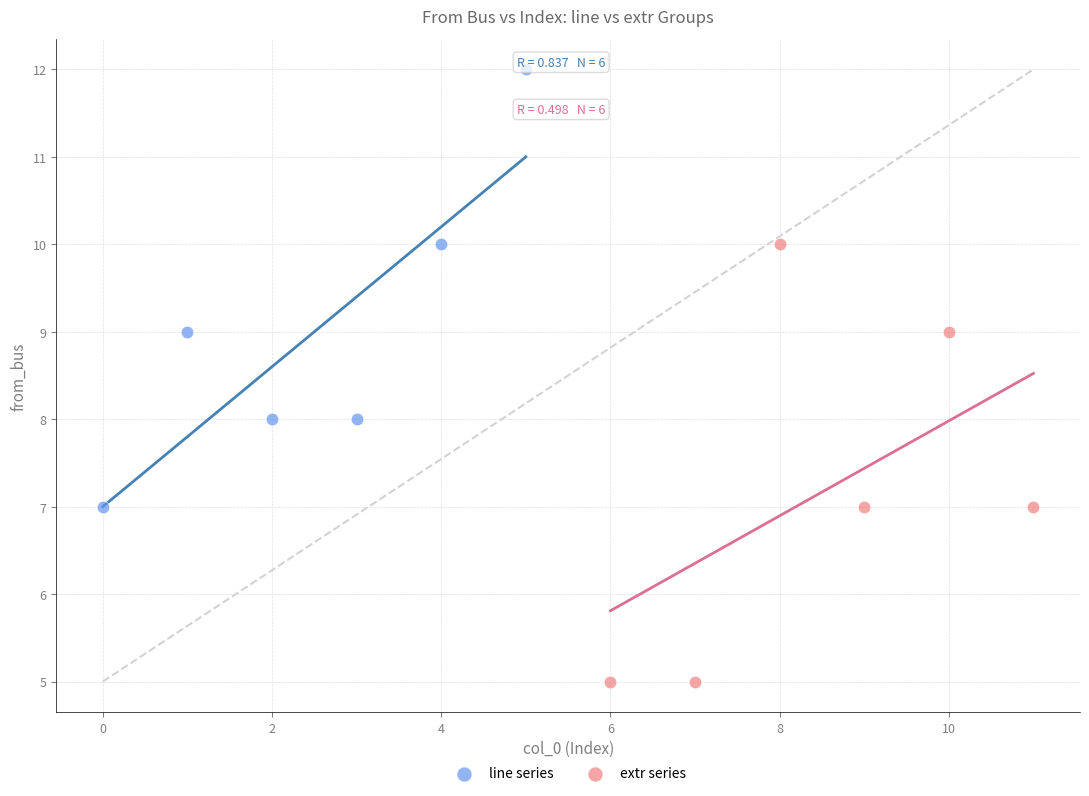

Which series reaches the minimum Y coordinate?

extr series